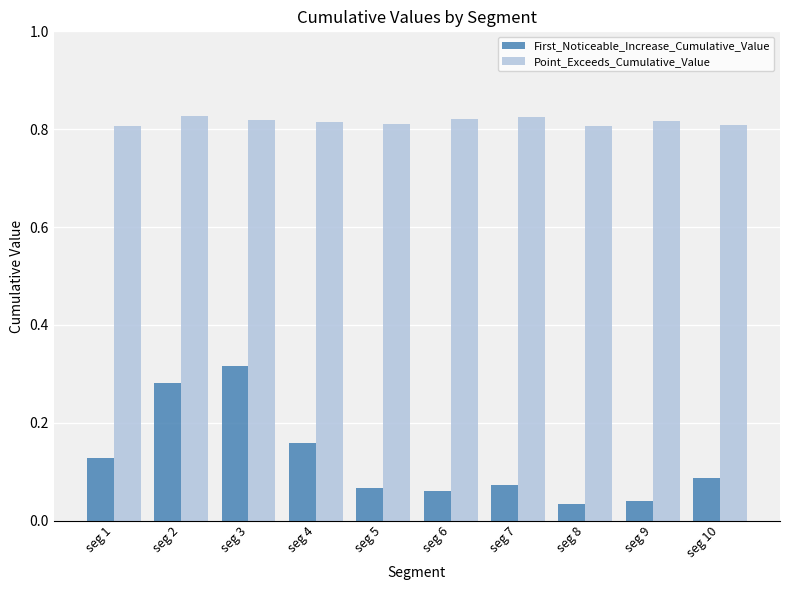

Which category has the highest value in the First_Noticeable_Increase_Cumulative_Value series?

seg 3